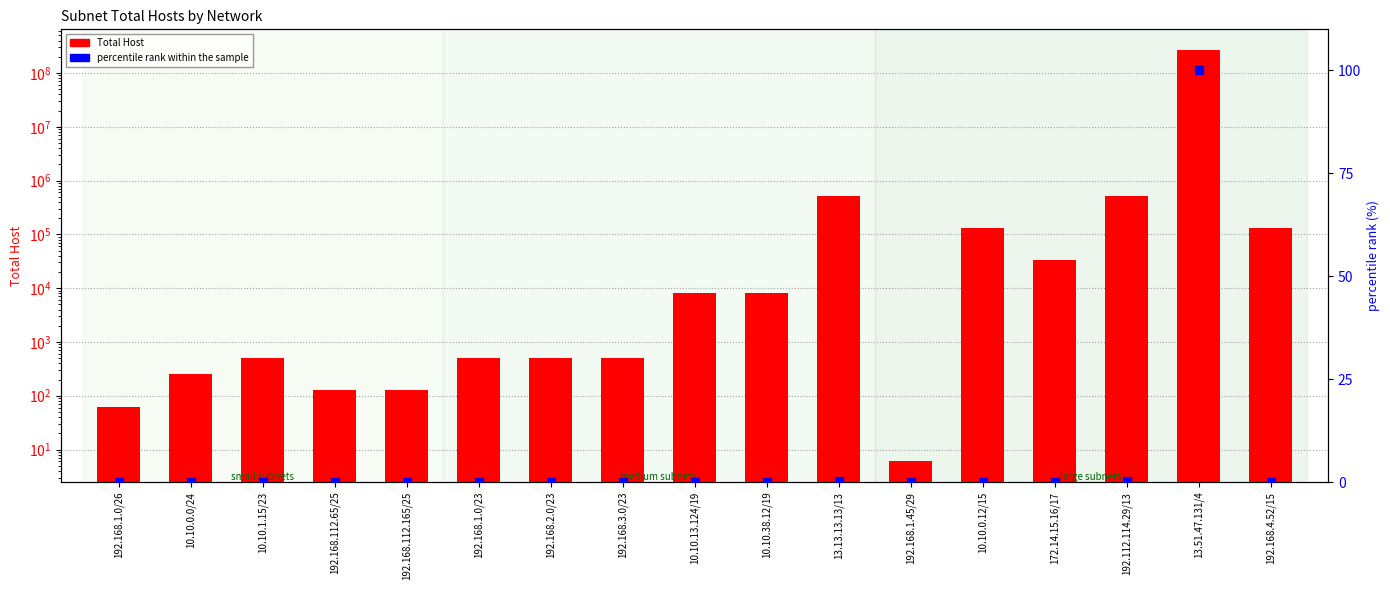

Which series has the widest spread of Y values?

Total Host